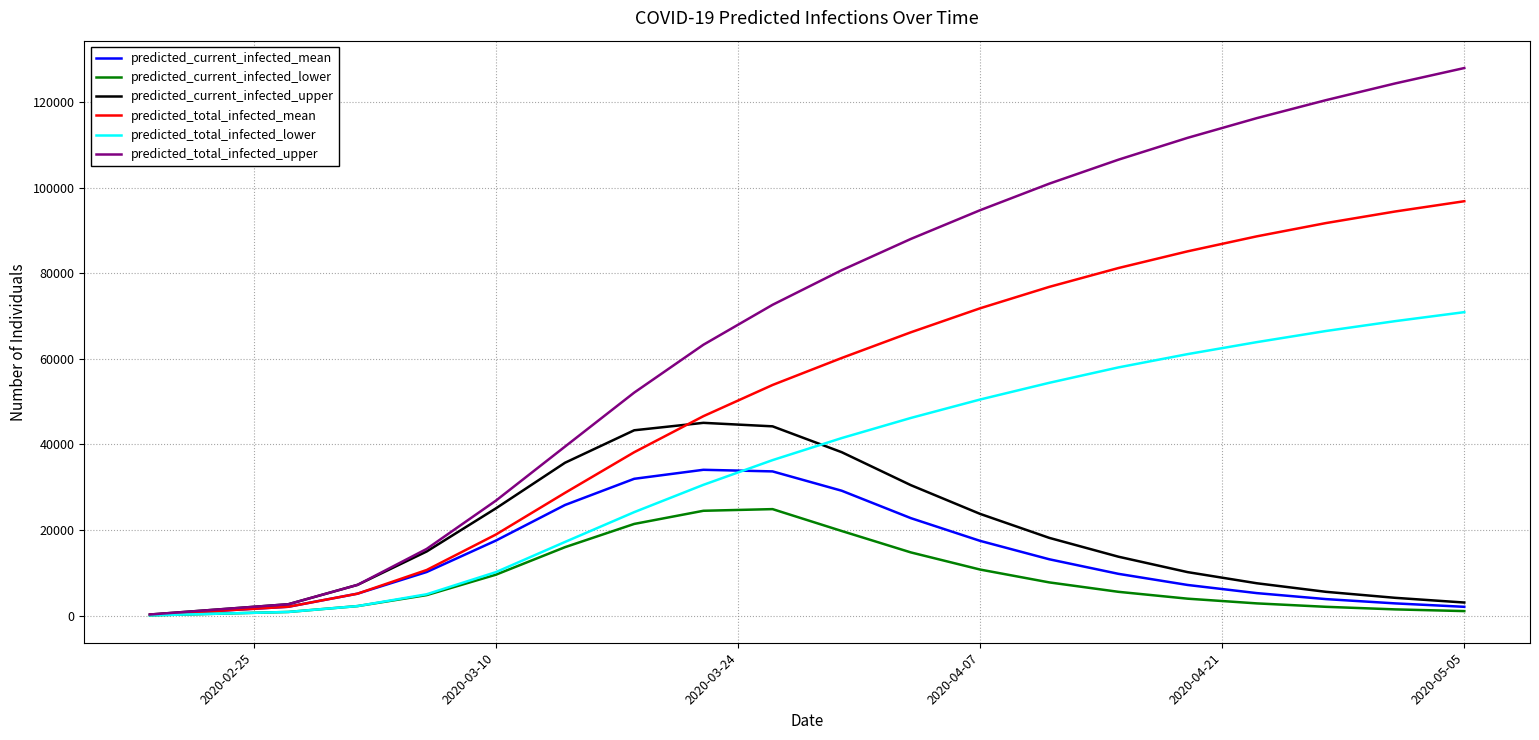

What is the difference between the maximum and minimum values in the predicted_total_infected_mean series?

96565